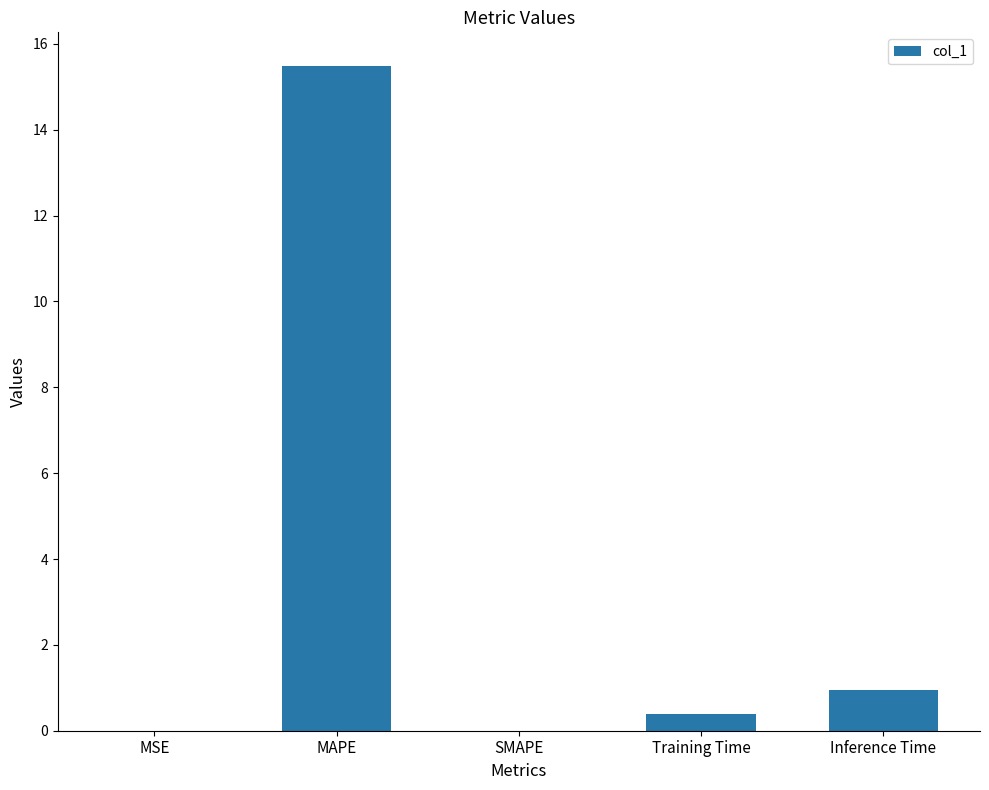

At which label is the value closest to 7?

Inference Time